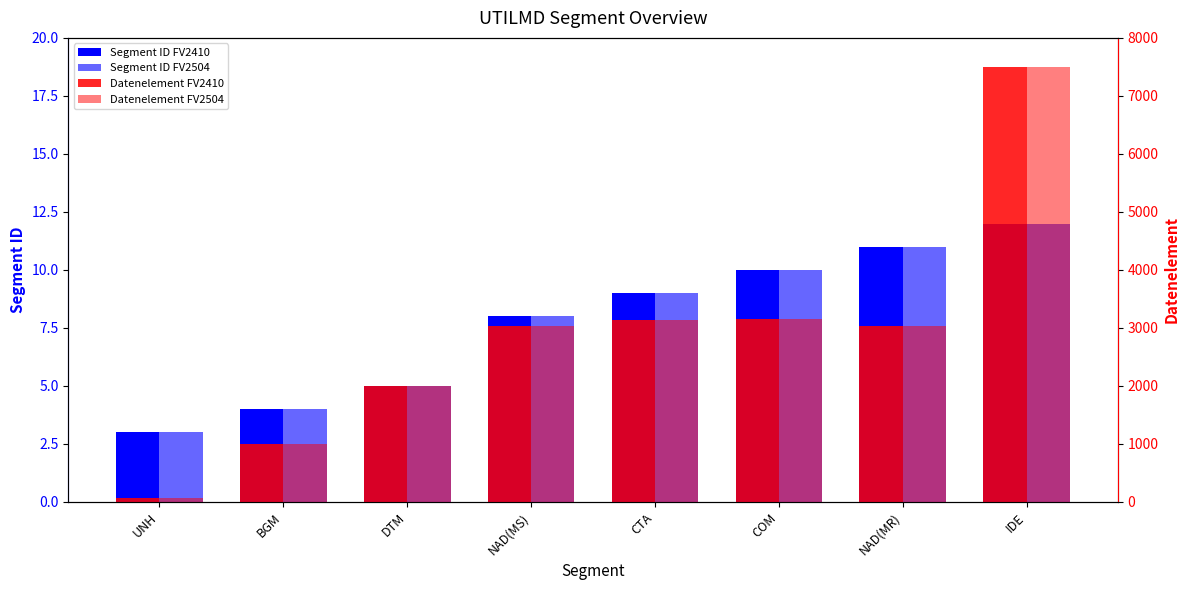

List the labels in order of Datenelement FV2504 value, smallest first.

UNH, BGM, DTM, NAD(MS), NAD(MR), CTA, COM, IDE